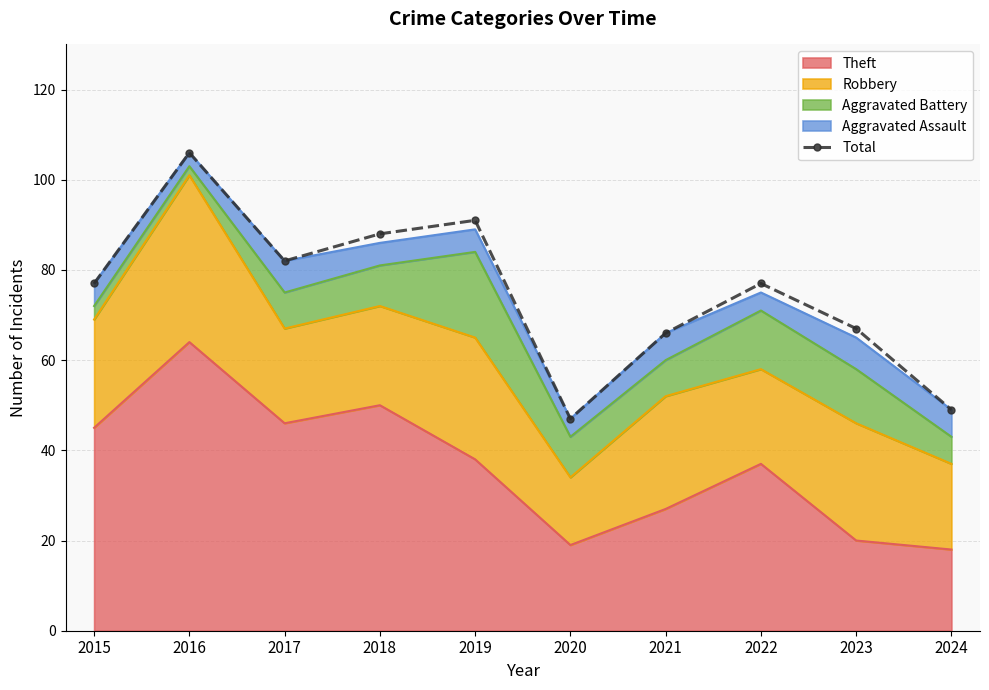

What is the minimum value shown in the chart?

47